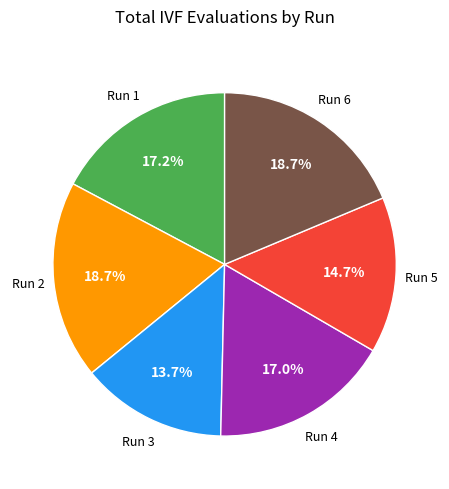

Does any single category account for the majority?

No